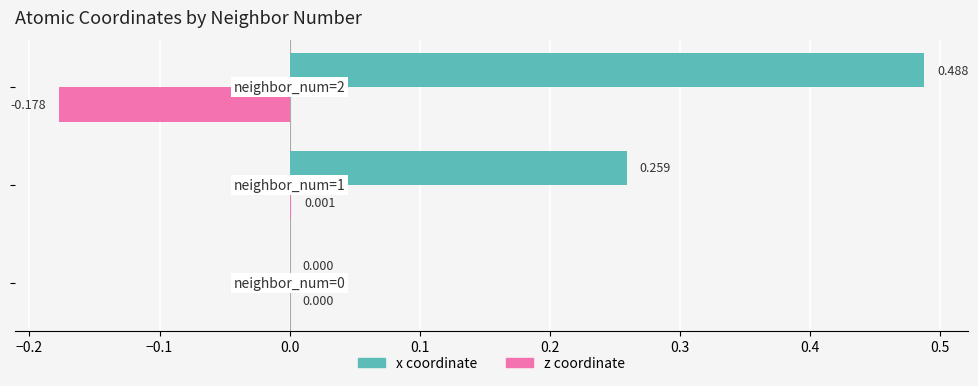

Which series has the largest total across all categories?

x coordinate